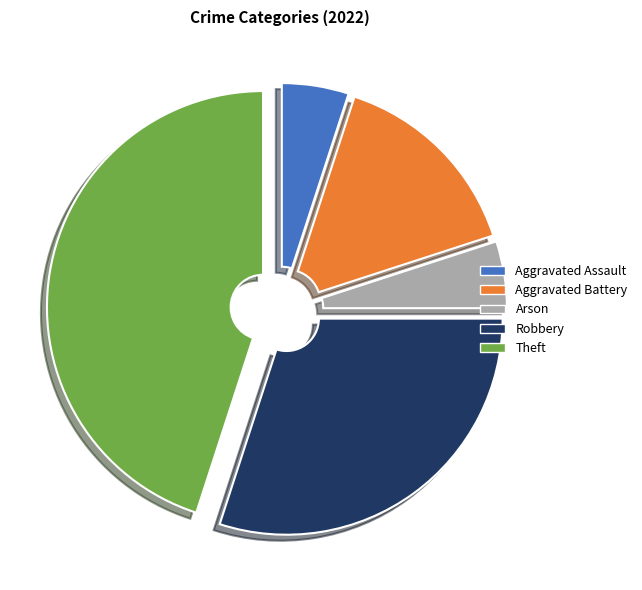

Is the sum of Theft and Robbery greater than half?

Yes